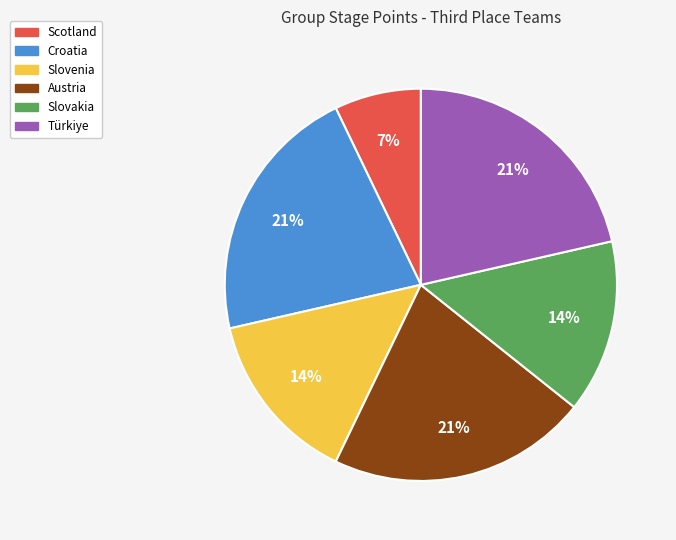

Combined, do Slovenia and Türkiye account for over 50%?

No